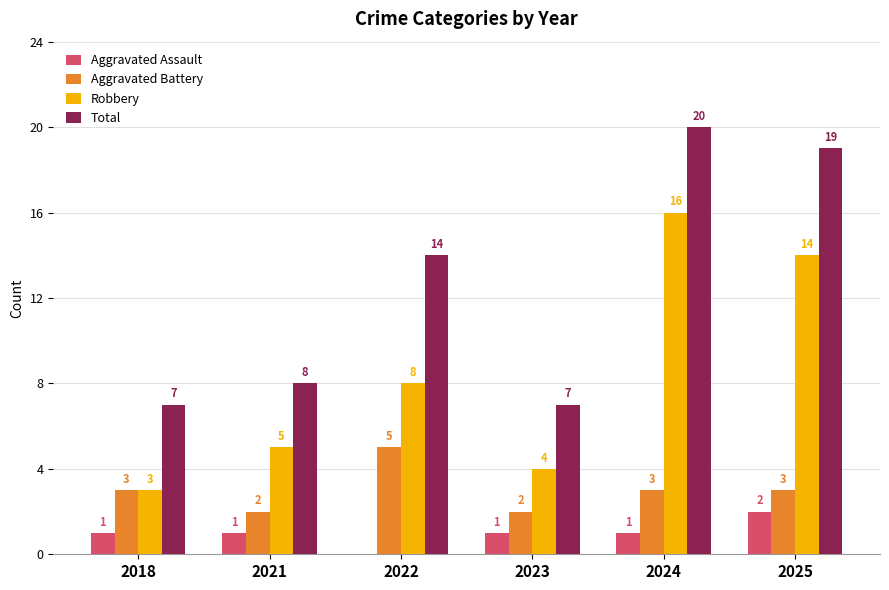

What is the total value across all series at 2025?

38